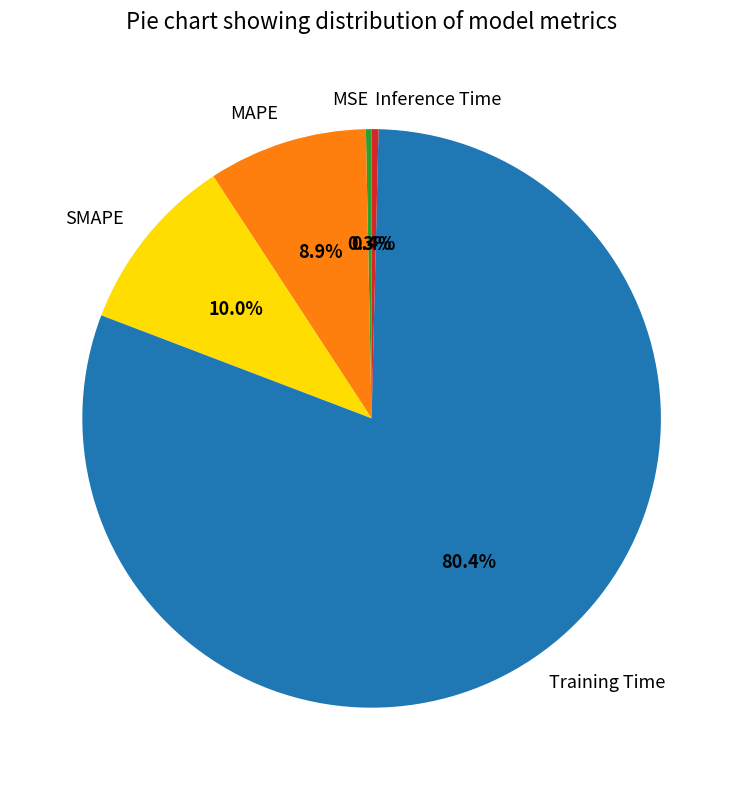

How many segments does this pie chart have?

5